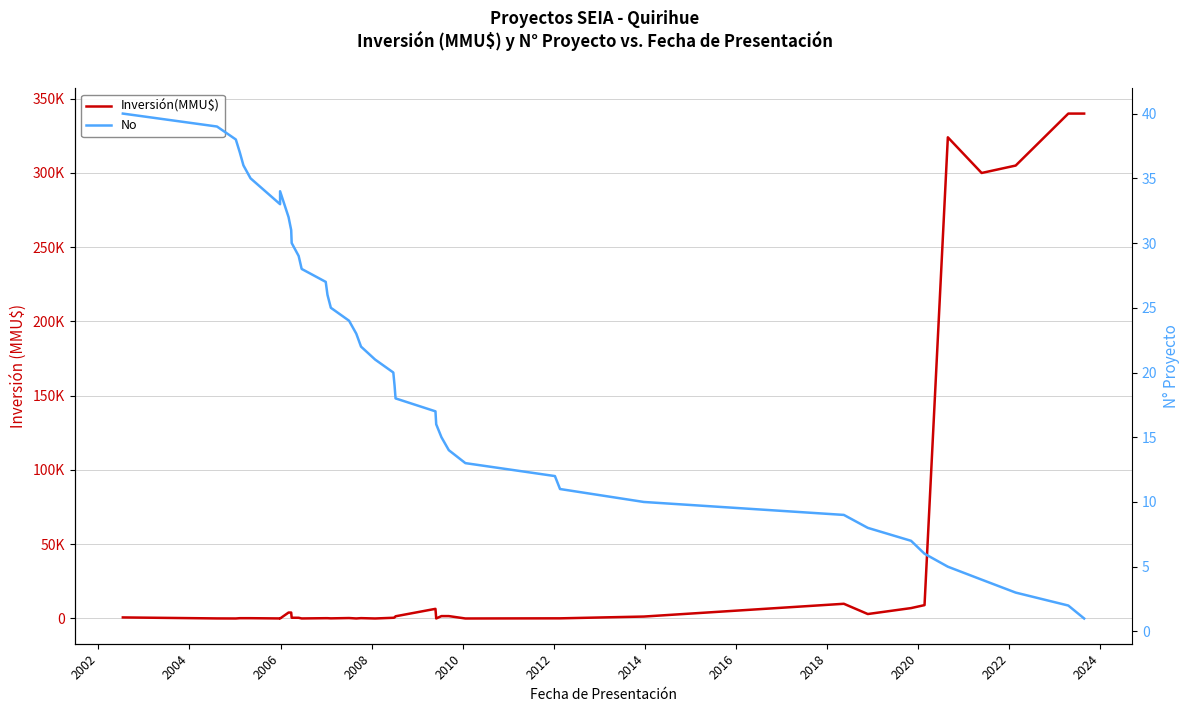

What is the difference between the second highest and minimum values in the No series?

38